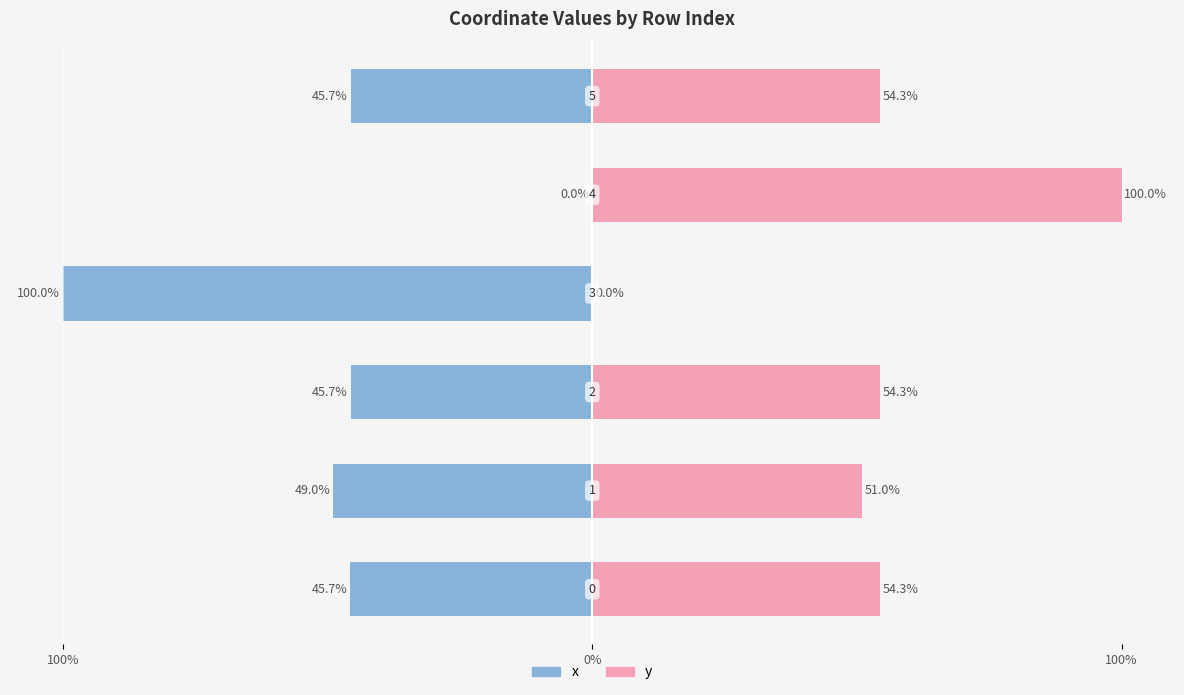

Count the number of data series in this chart.

2